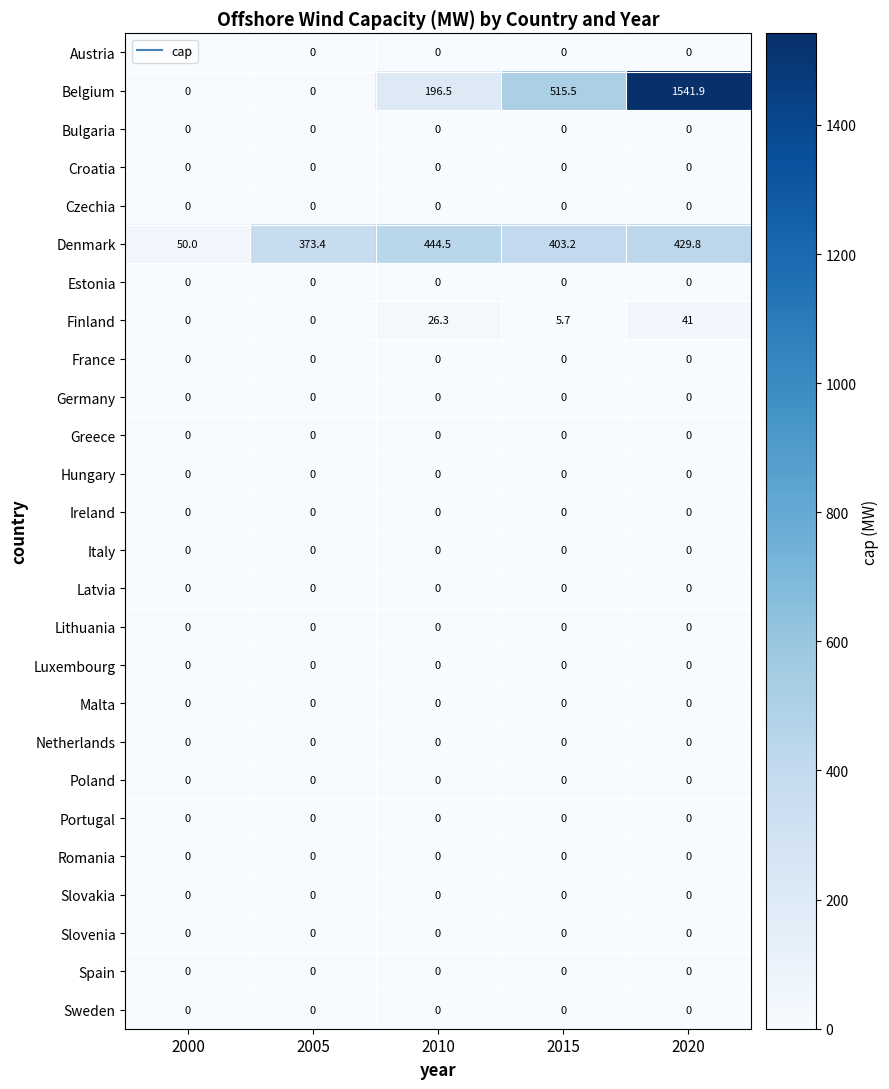

Which series has the largest range (max minus min)?

Belgium